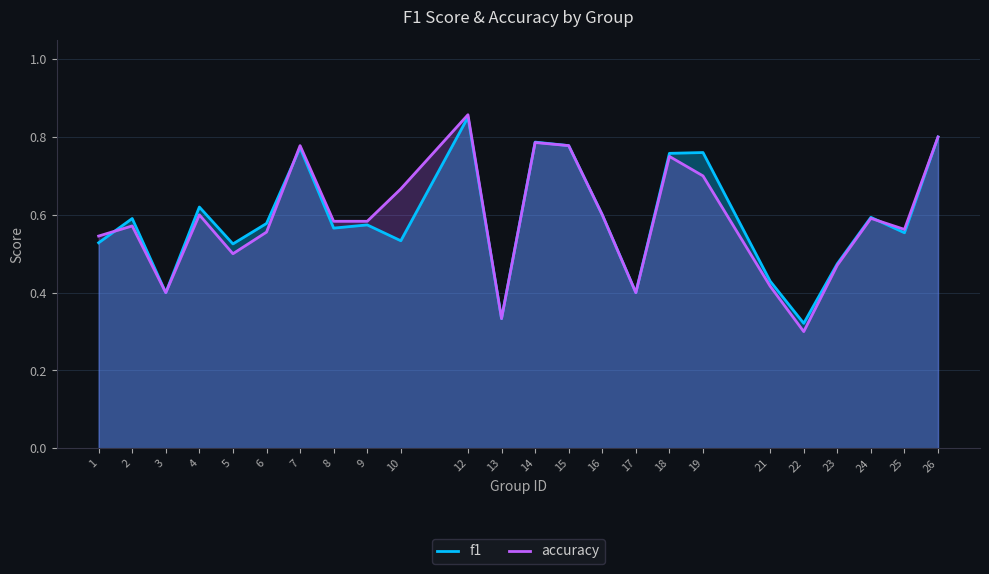

Which label corresponds to the smallest value in the chart?

22